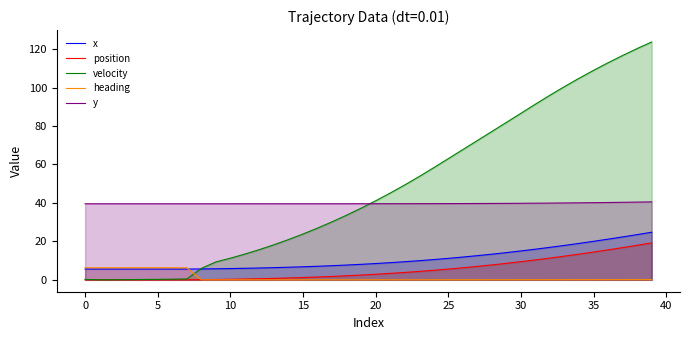

Is the value of position at 11 greater than the value of y at 19?

No